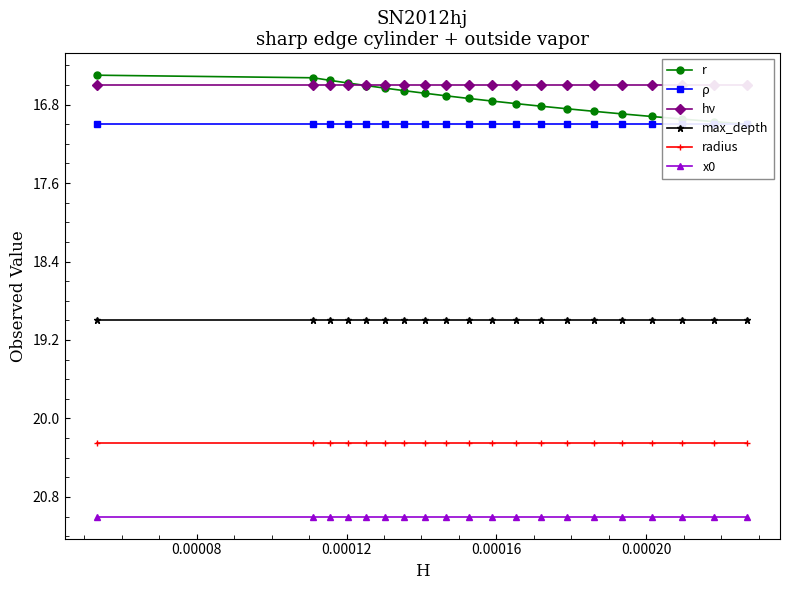

True or false: x0 and r cross at least once.

False